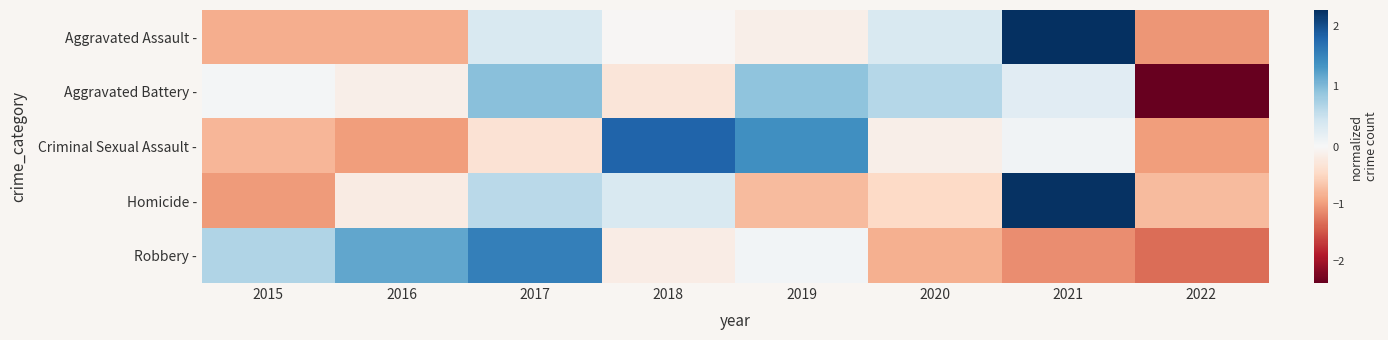

Reading right to left, extract all data points from this chart.

Aggravated Assault -: 2022=-1.0	2021=2.3	2020=0.3	2019=-0.1	2018=-0.0	2017=0.3	2016=-0.9	2015=-0.9
Aggravated Battery -: 2022=-2.4	2021=0.3	2020=0.7	2019=0.9	2018=-0.3	2017=0.9	2016=-0.1	2015=0.0
Criminal Sexual Assault -: 2022=-1.0	2021=0.1	2020=-0.1	2019=1.4	2018=1.8	2017=-0.4	2016=-1.0	2015=-0.8
Homicide -: 2022=-0.8	2021=2.3	2020=-0.5	2019=-0.8	2018=0.3	2017=0.6	2016=-0.2	2015=-1.0
Robbery -: 2022=-1.3	2021=-1.1	2020=-0.8	2019=0.1	2018=-0.2	2017=1.5	2016=1.2	2015=0.7